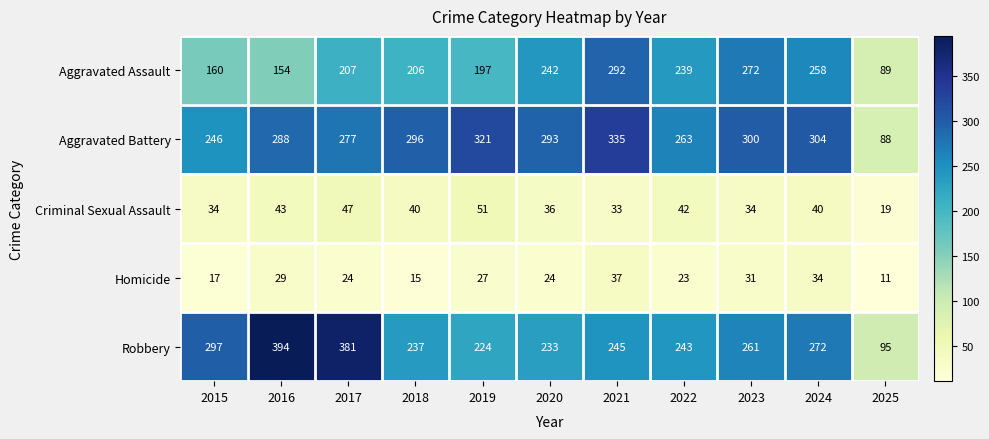

Is it true that Aggravated Battery equals 92 at 2024?

False